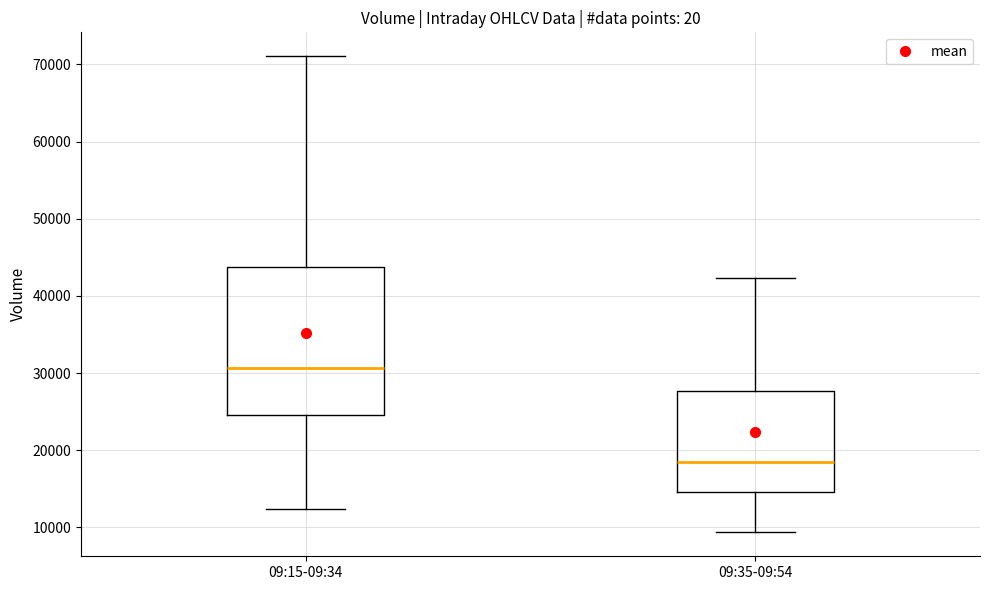

Where is the upper edge of the box for 09:35-09:54 on the y-axis? The values are not printed on the chart, so give them approximately, as read against the axis.

28000